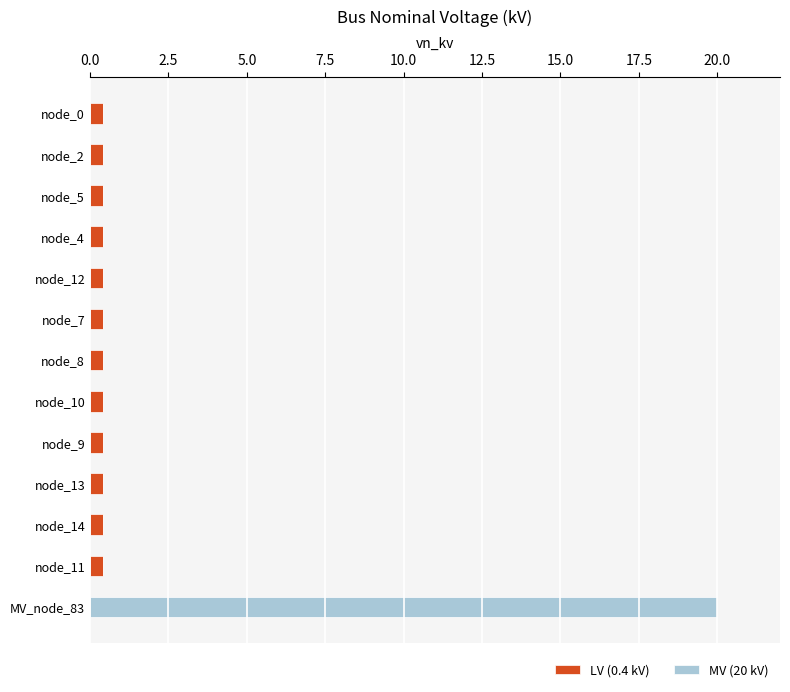

At which category is the sum across all series the highest?

MV_node_83